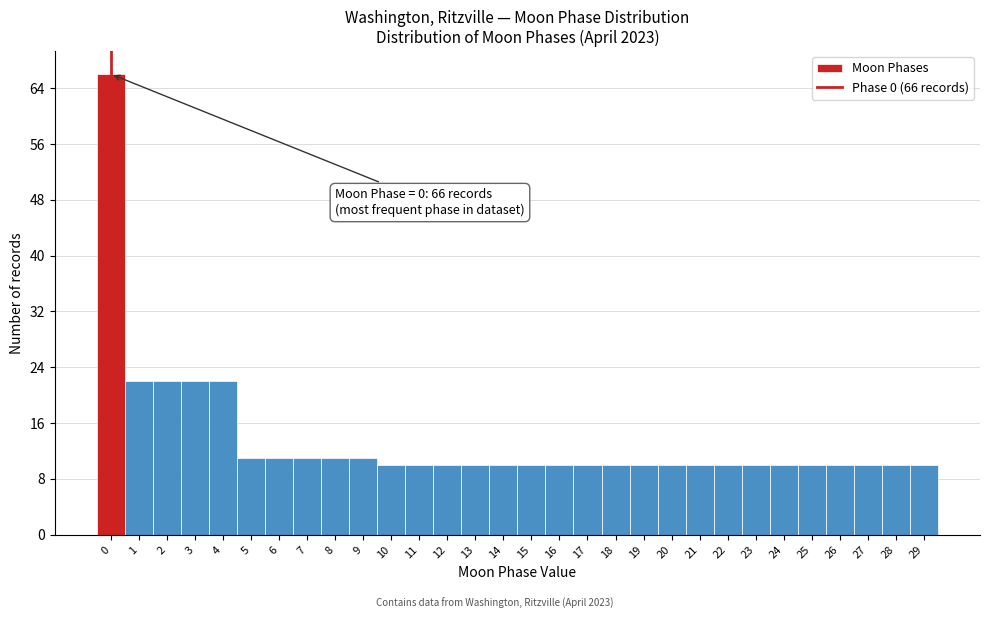

Which range on the x-axis has the tallest bar?

-0.5 to 0.5